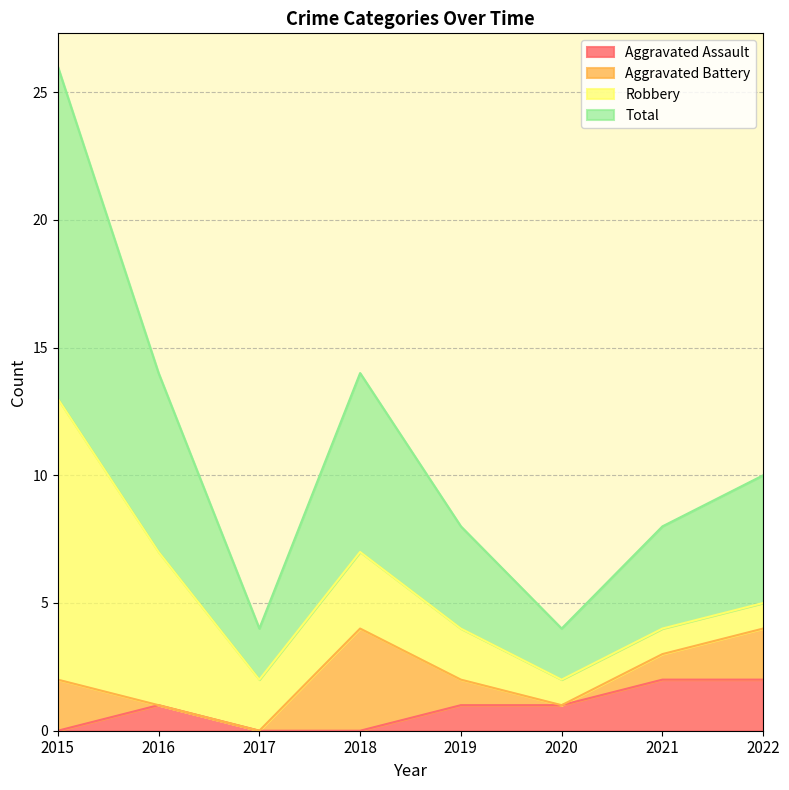

The Aggravated Assault series shows 1 at 2020. True or false?

True